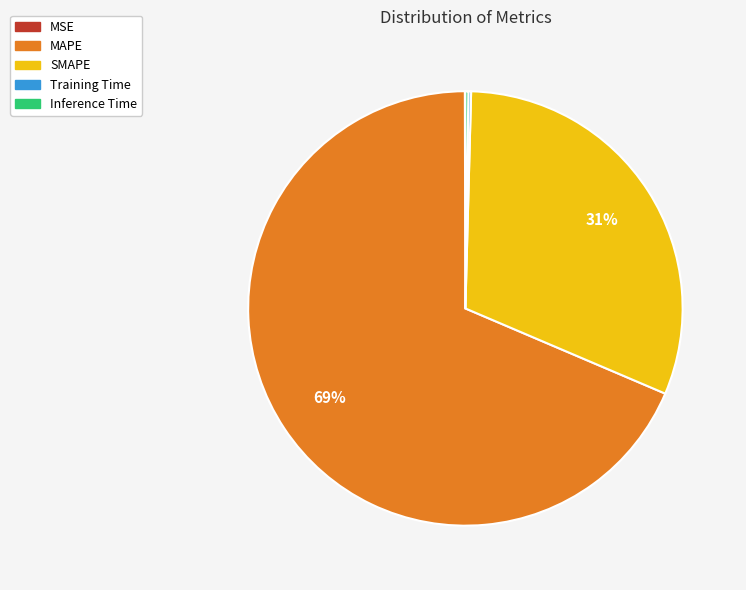

Is it true that MAPE is 69% of the pie?

True